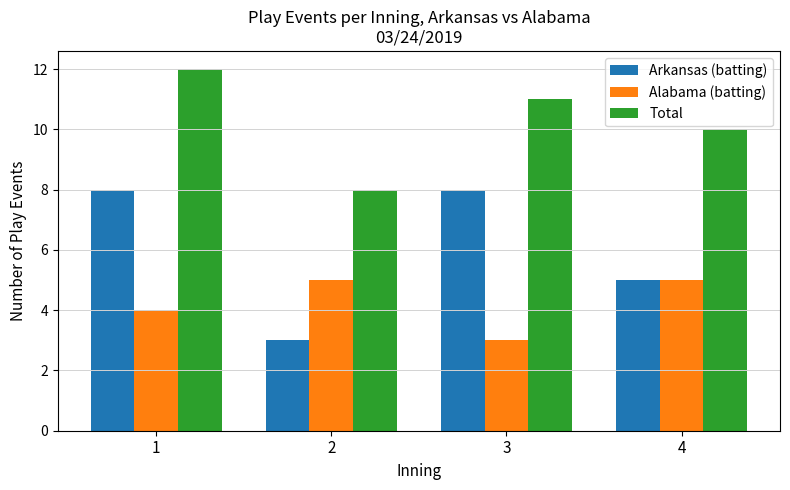

Read the Total value at 2.

8